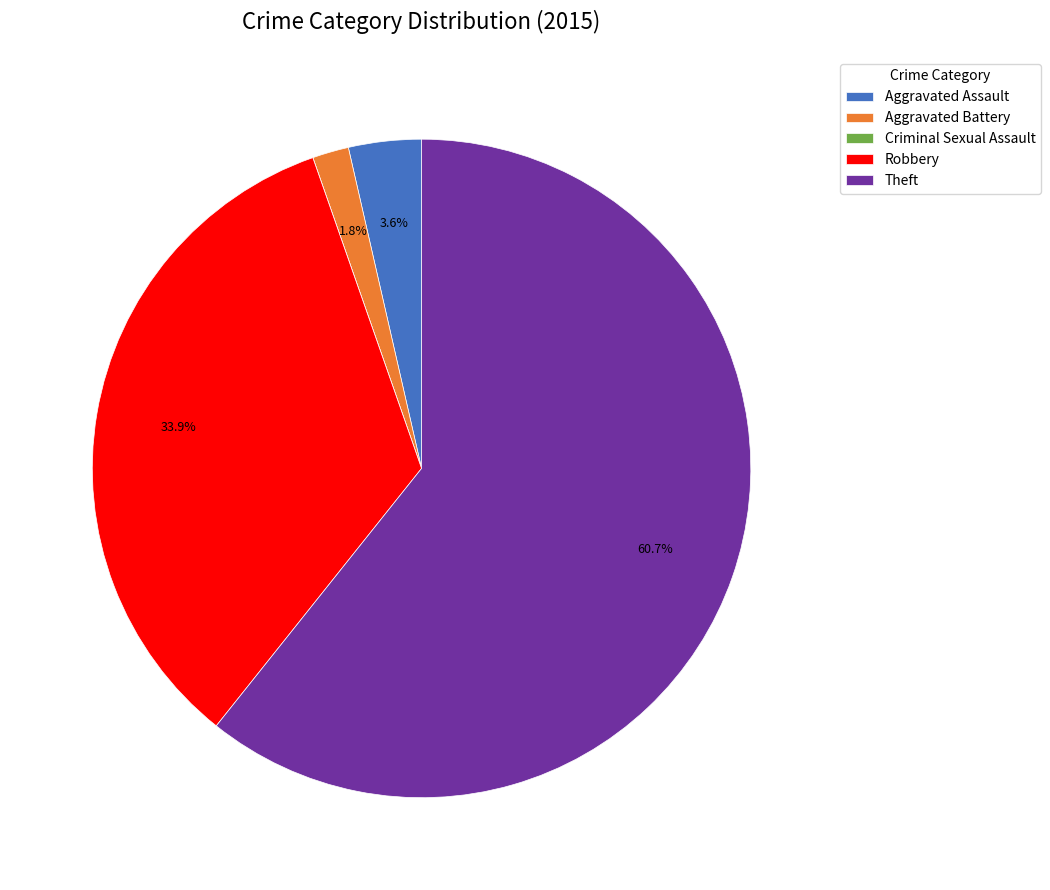

Between Aggravated Assault and Theft, which is larger?

Theft